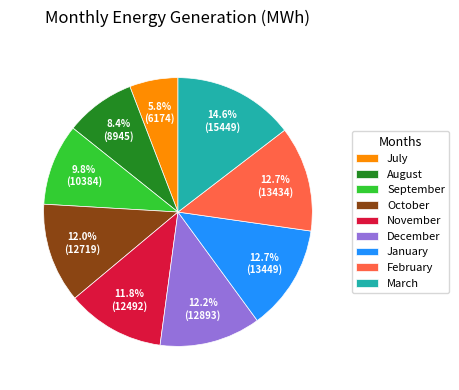

Which has a higher value, March or August?

March